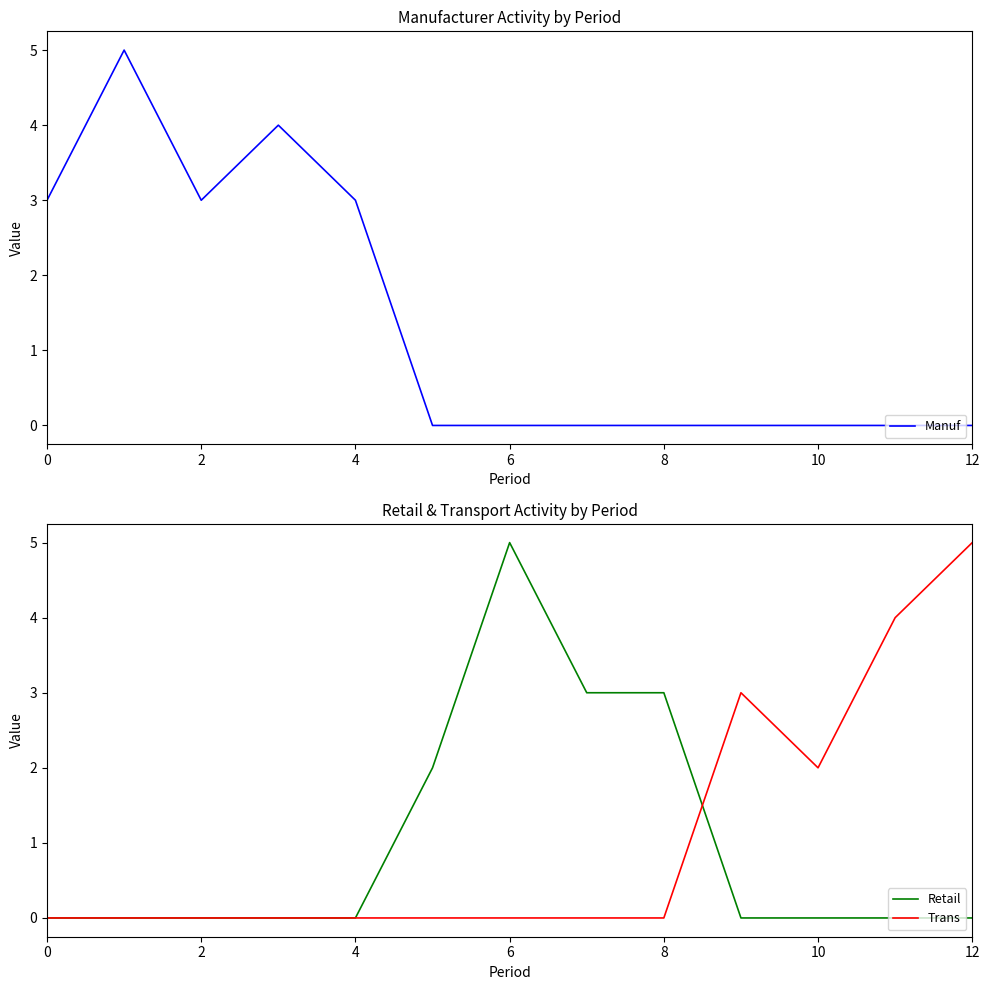

What is the highest value of the Trans series?

5